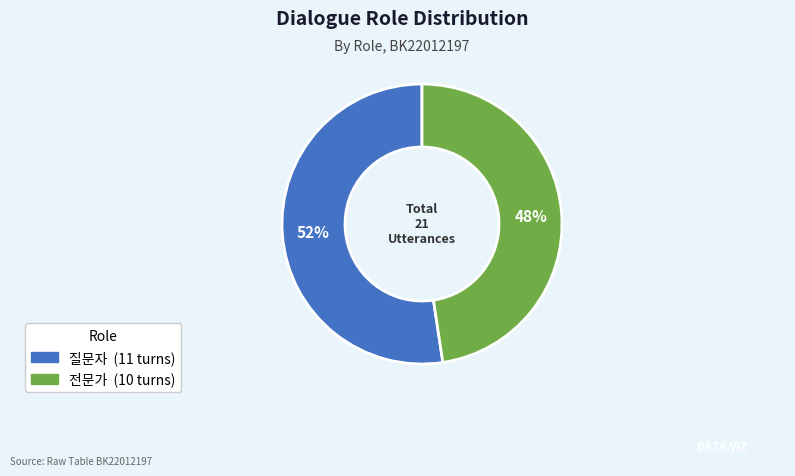

Which category accounts for the majority?

질문자